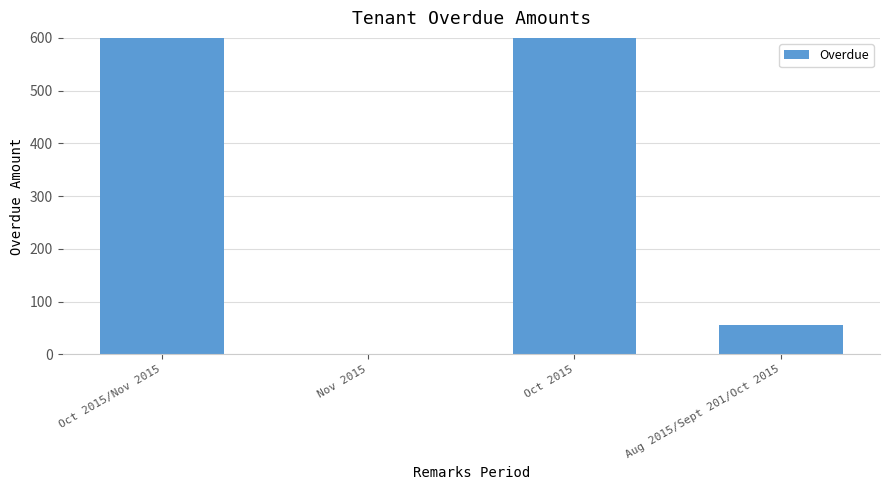

What is the label of the 3rd bar from the right?

Nov 2015